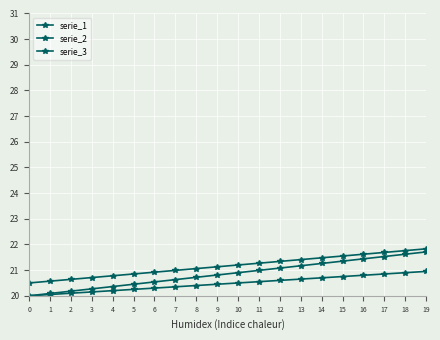

Reading left to right, what are all the values shown in this chart?

serie_1: 20.0	20.1	20.2	20.3	20.4	20.4	20.5	20.6	20.7	20.8	20.9	21.0	21.1	21.2	21.3	21.4	21.4	21.5	21.6	21.7
serie_2: 20.5	20.6	20.6	20.7	20.8	20.9	20.9	21.0	21.1	21.1	21.2	21.3	21.3	21.4	21.5	21.6	21.6	21.7	21.8	21.8
serie_3: 20.0	20.1	20.1	20.1	20.2	20.2	20.3	20.4	20.4	20.4	20.5	20.6	20.6	20.6	20.7	20.8	20.8	20.9	20.9	20.9